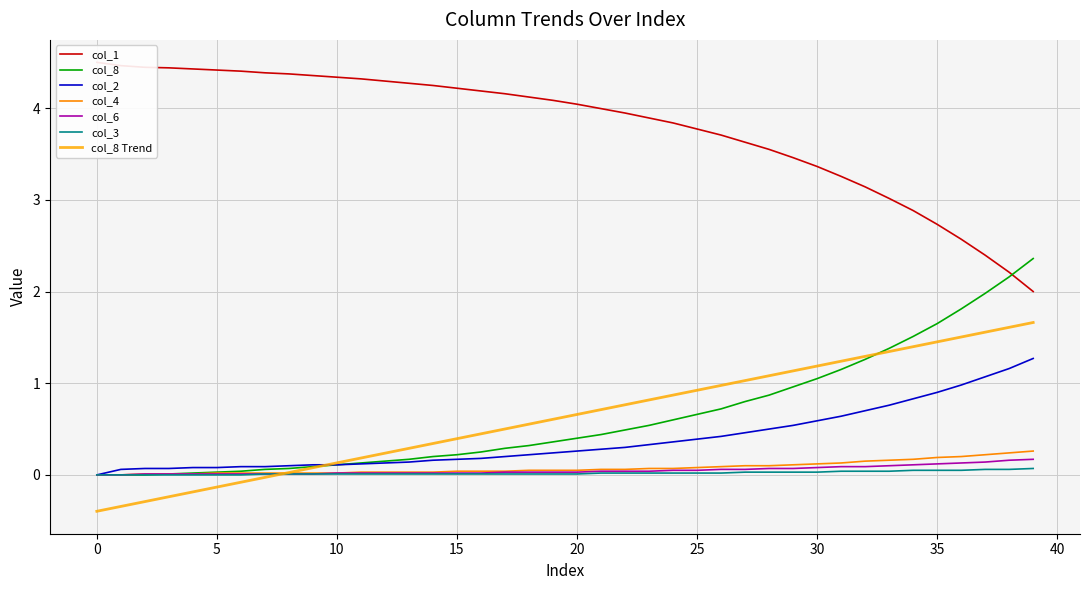

How many positive values does the col_3 series have?

33